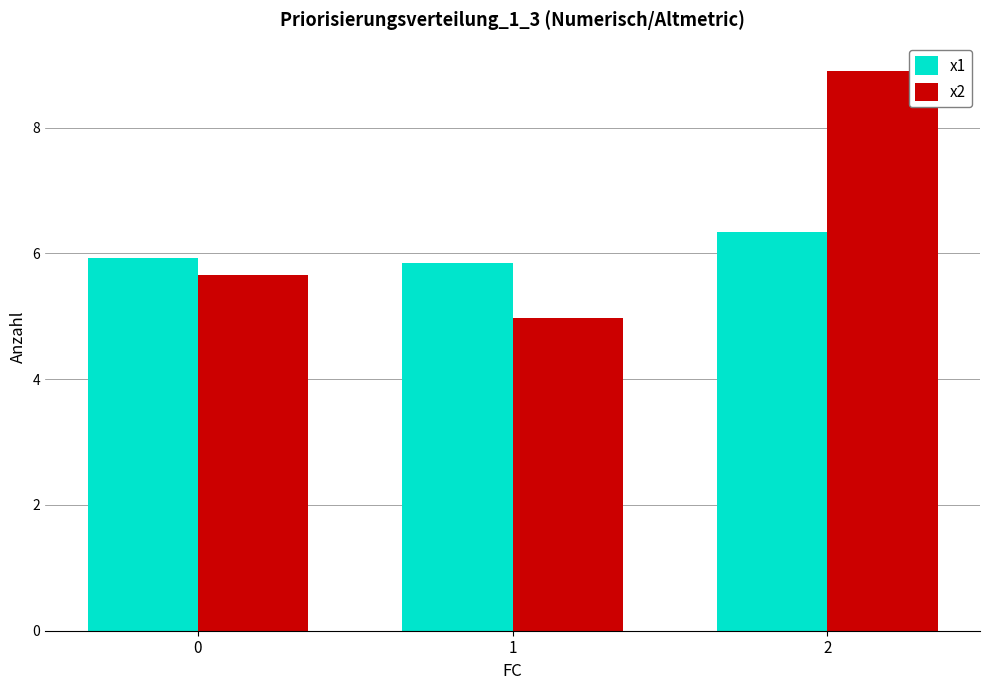

What are all the series names shown in the legend?

x1, x2